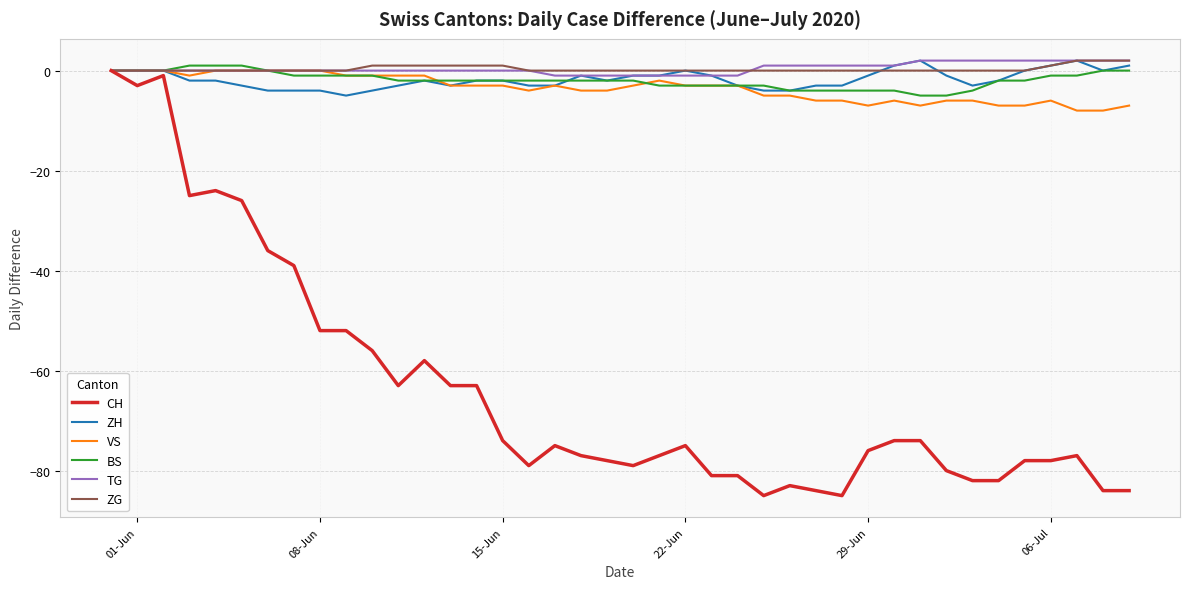

Does the chart have visible grid lines?

Yes